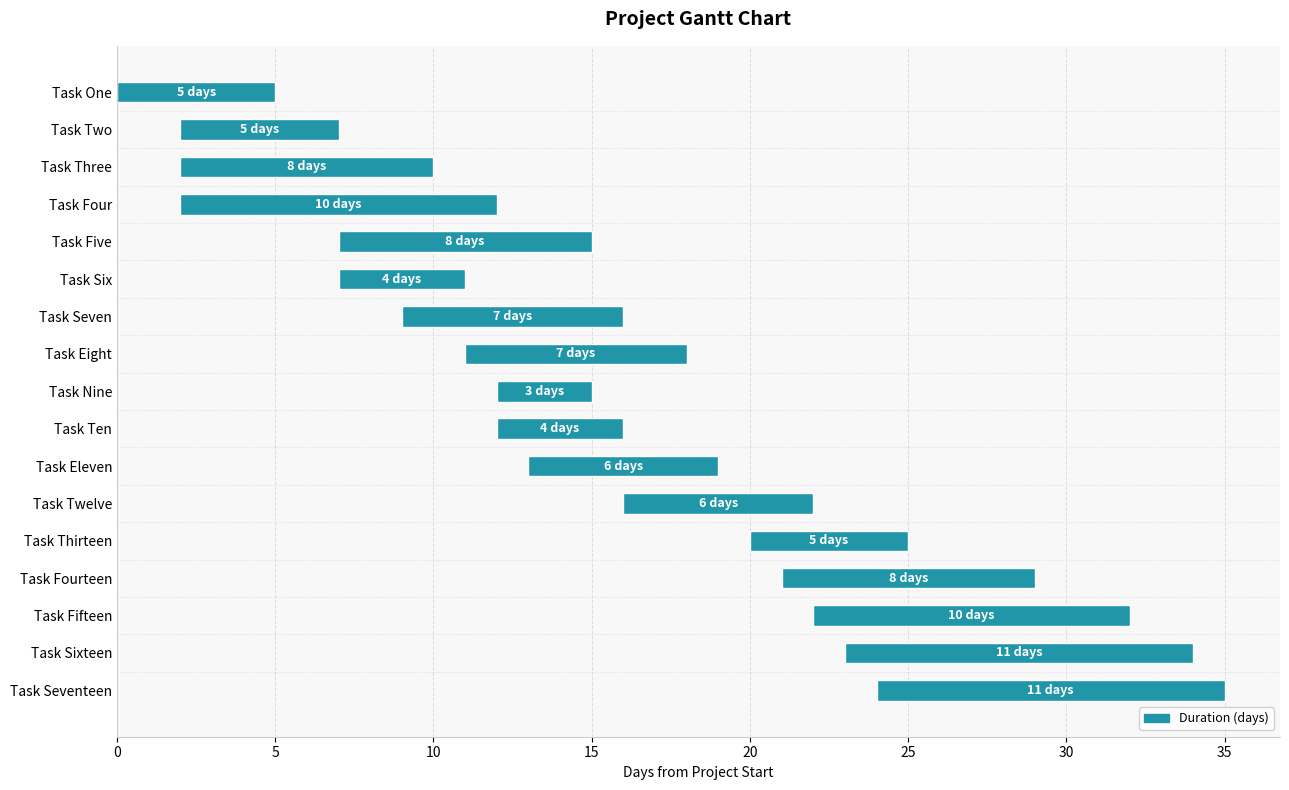

What is the average value?

7